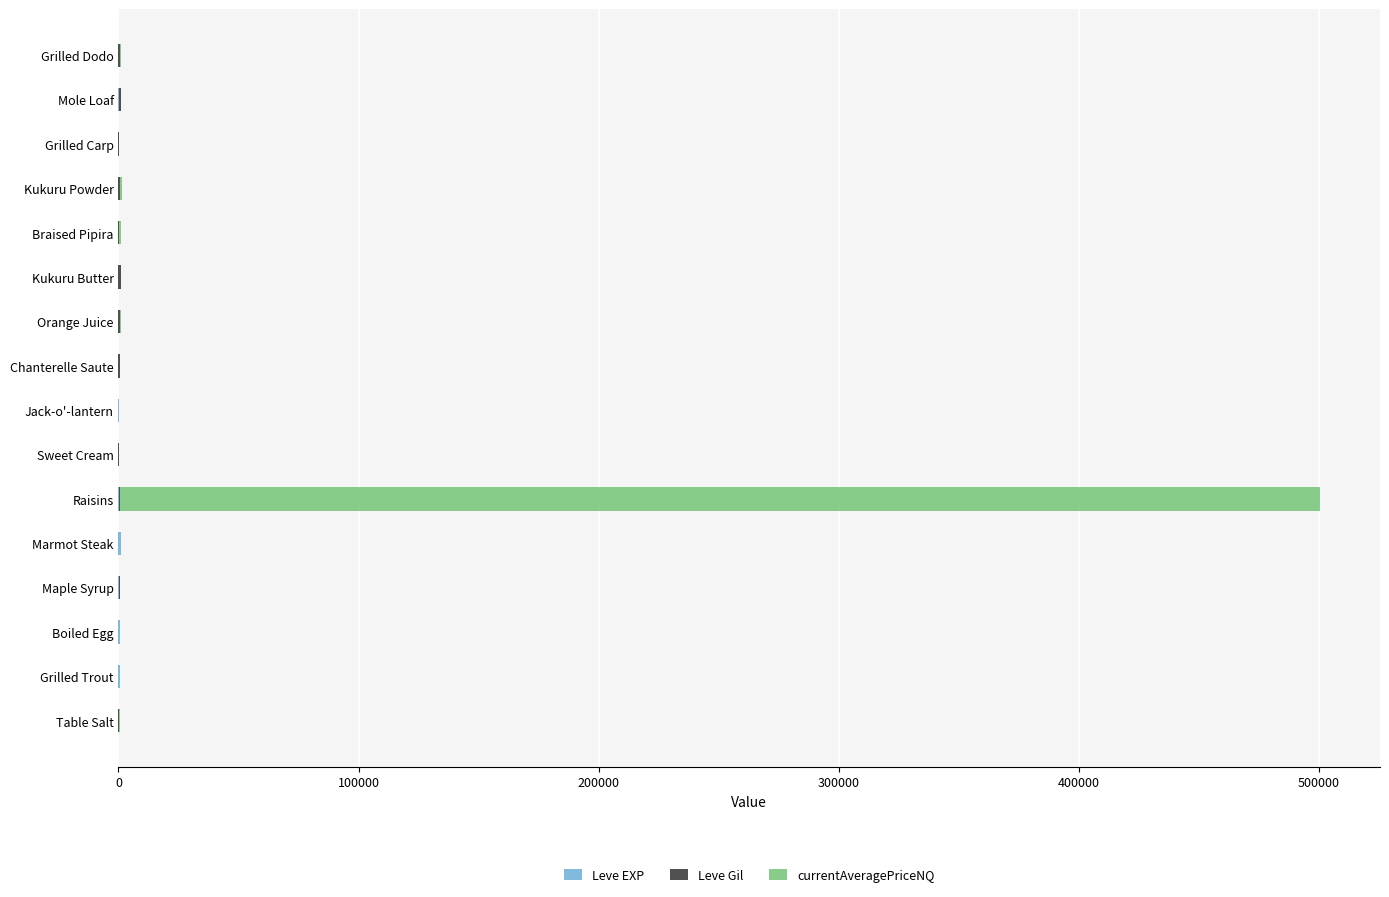

At which category is the sum across all series the highest?

Raisins